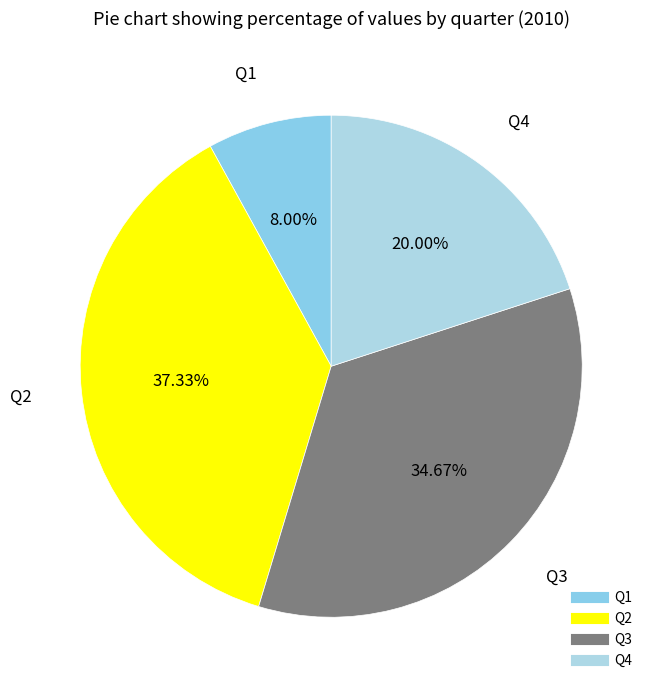

How much of the chart is everything except Q2?

62.7%